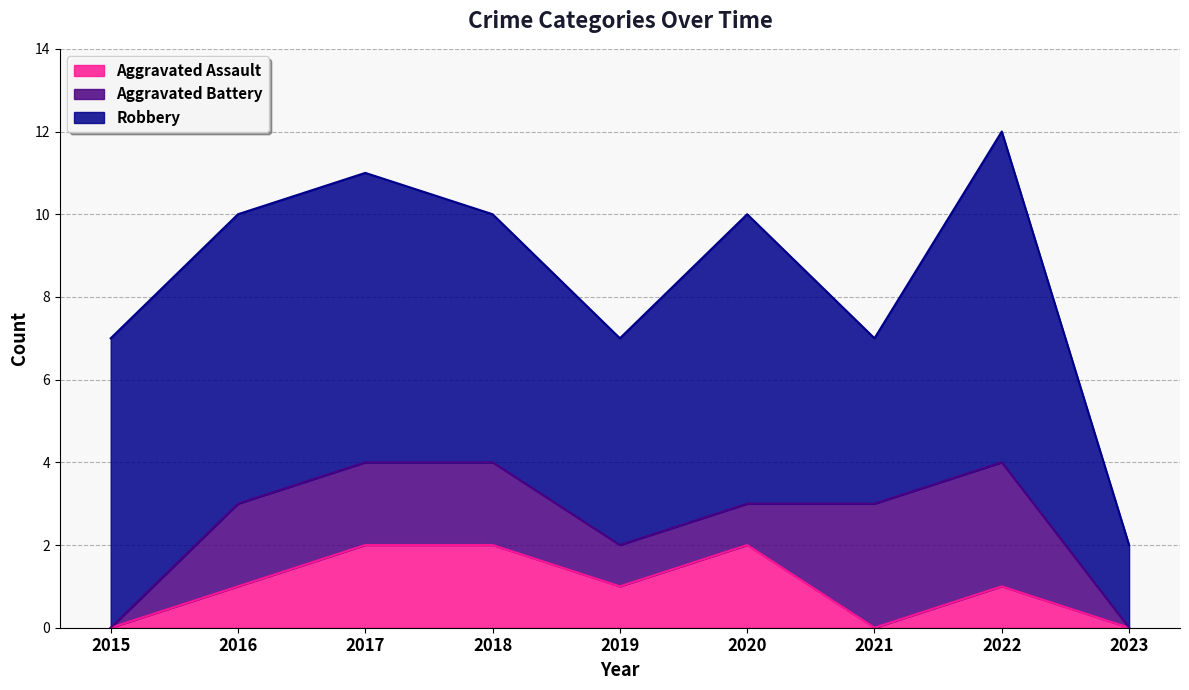

True or false: Robbery has a value of 10 at 2018.

False